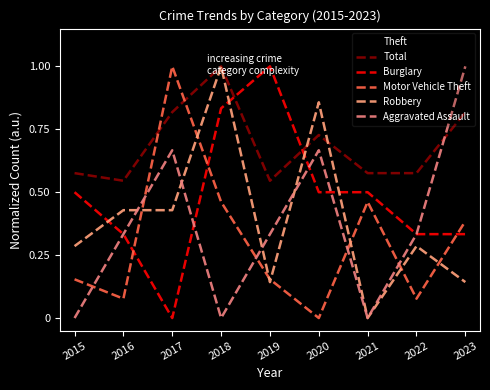

Does the chart have visible grid lines?

No